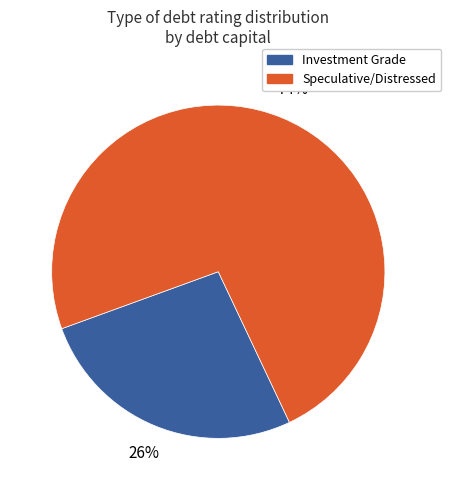

Is there any slice that represents more than half of the pie?

Yes